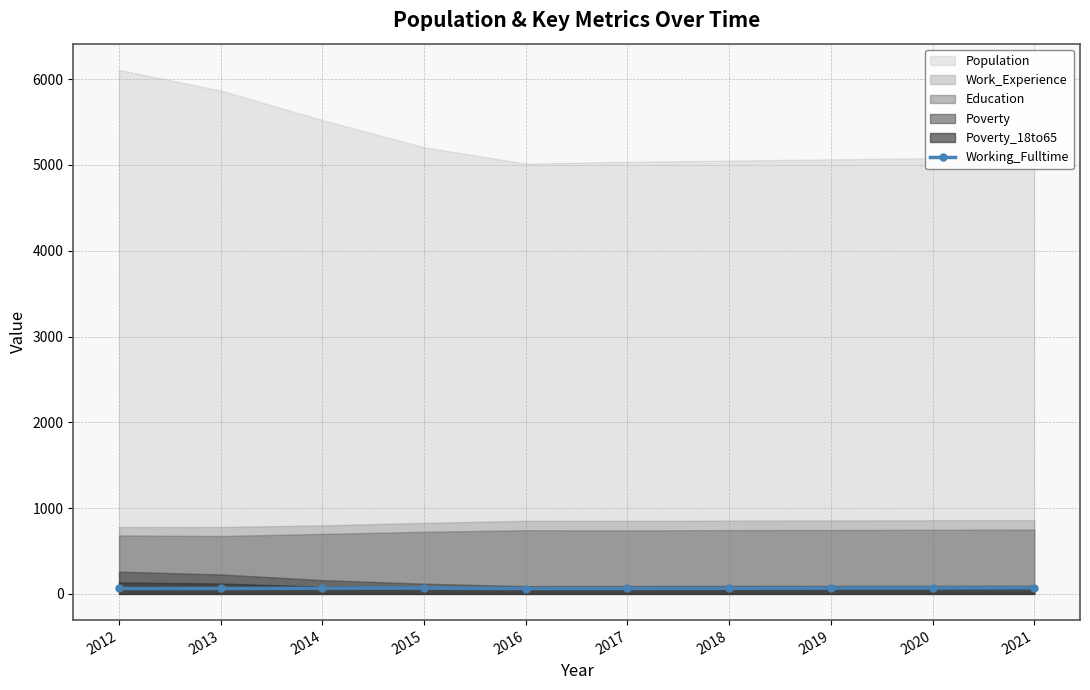

How many values are between 63 and 68?

7